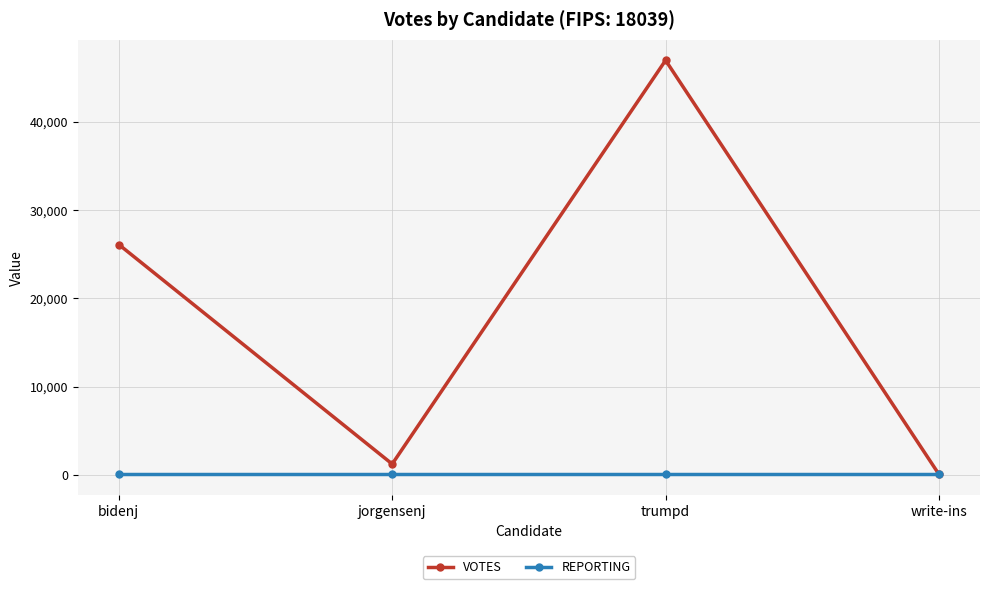

Which series has the largest total across all categories?

VOTES